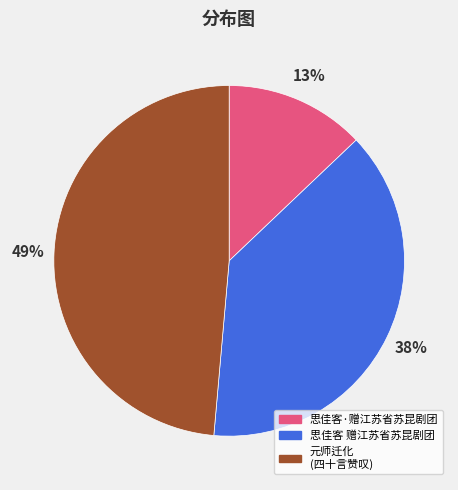

Is there a majority slice in this chart?

No